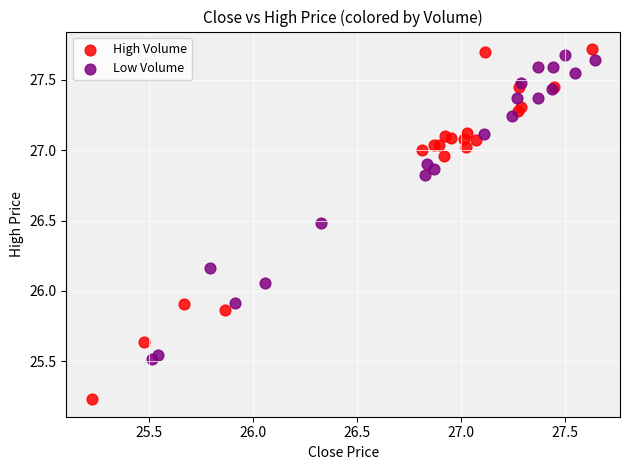

Which series has the widest spread of Y values?

High Volume